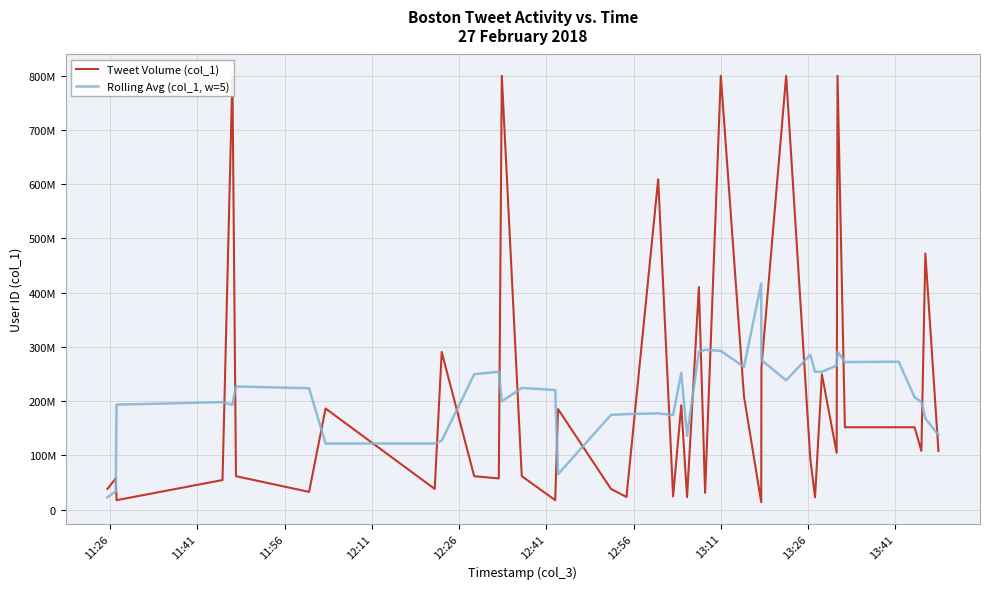

True or false: Tweet Volume (col_1) and Rolling Avg (col_1, w=5) intersect in this chart.

True